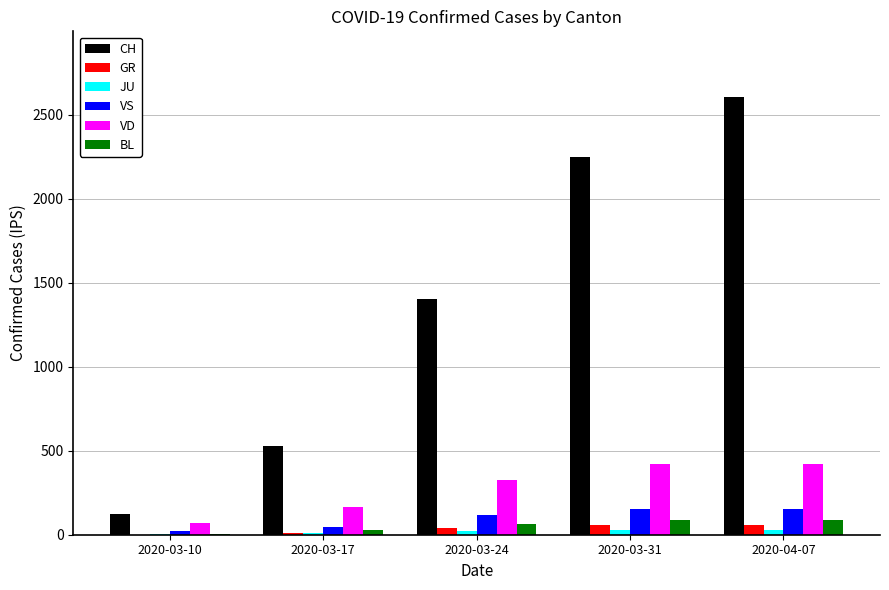

What is the sum of the VS values at 2020-04-07 and 2020-03-10?

173